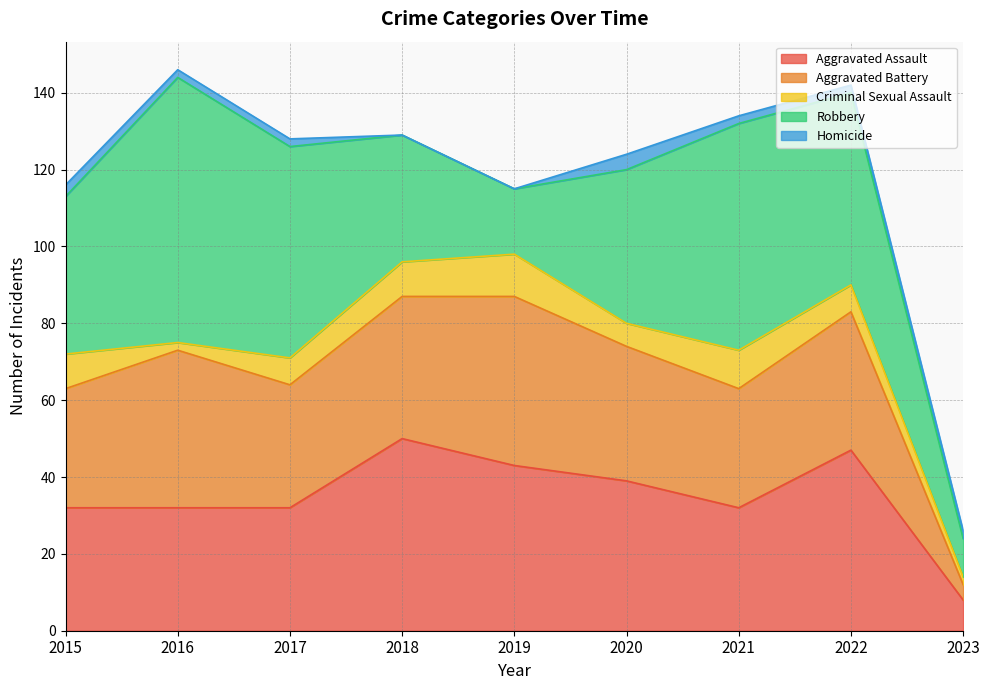

What is the highest value of the Robbery series?

69